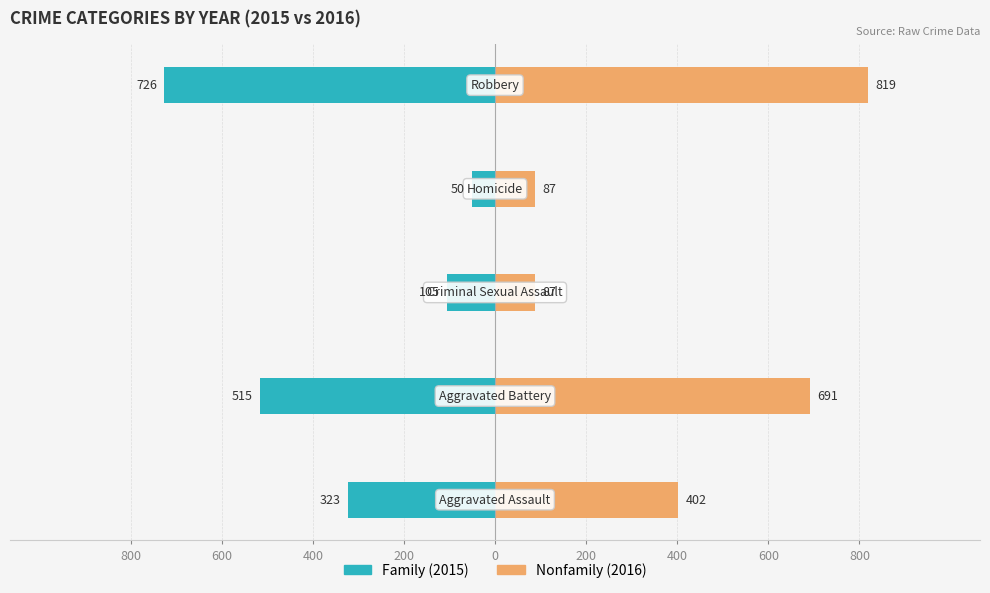

What is the value of the Family bar at the 4th from the left?

-50